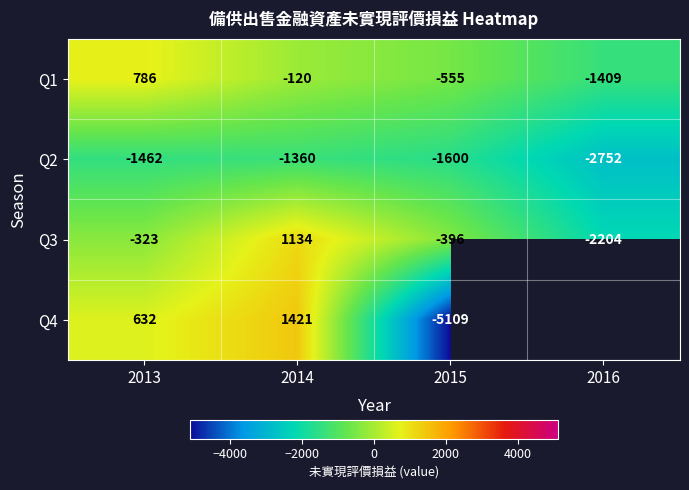

Between 2014 and 2015, which is larger?

2014